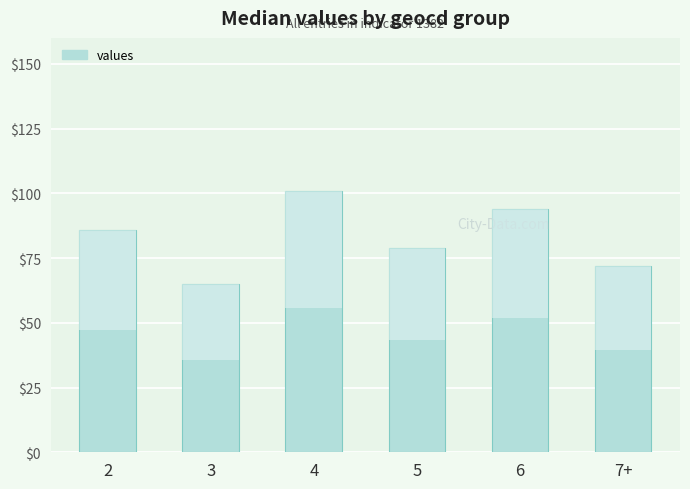

Which label corresponds to the smallest value in the chart?

3